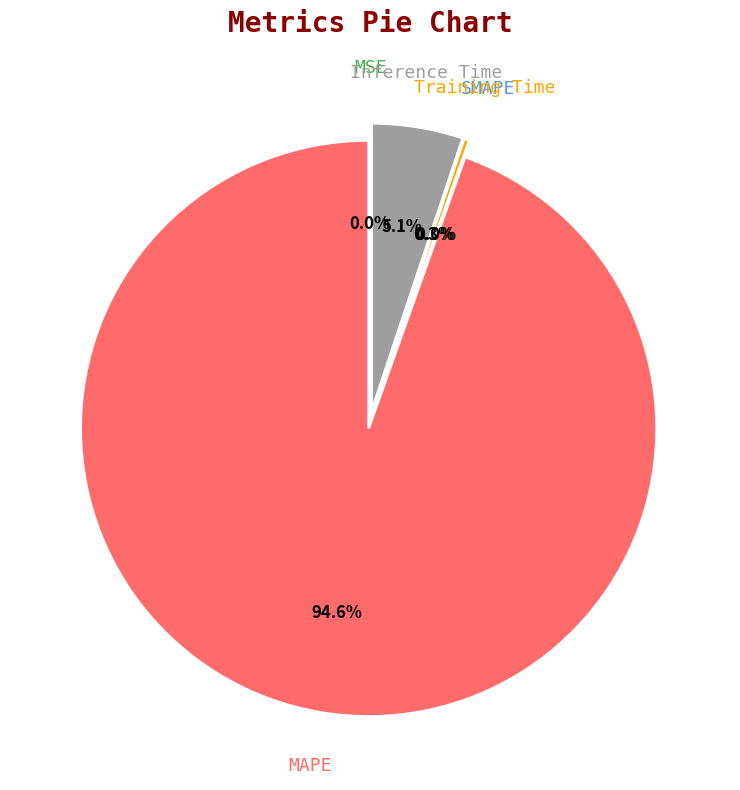

How much of the chart is everything except Training Time?

99.7%